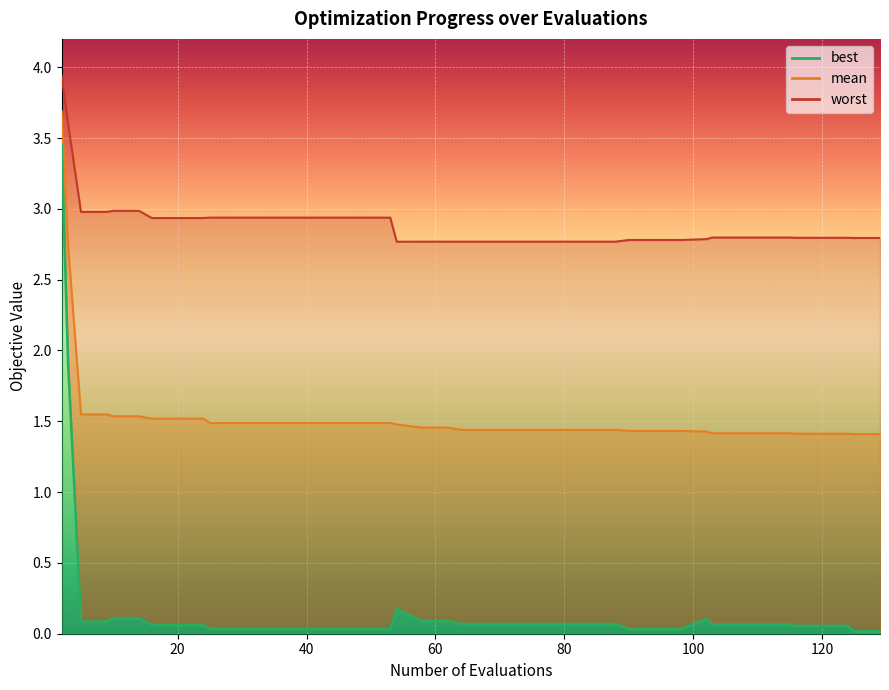

Which series has the largest range (max minus min)?

best